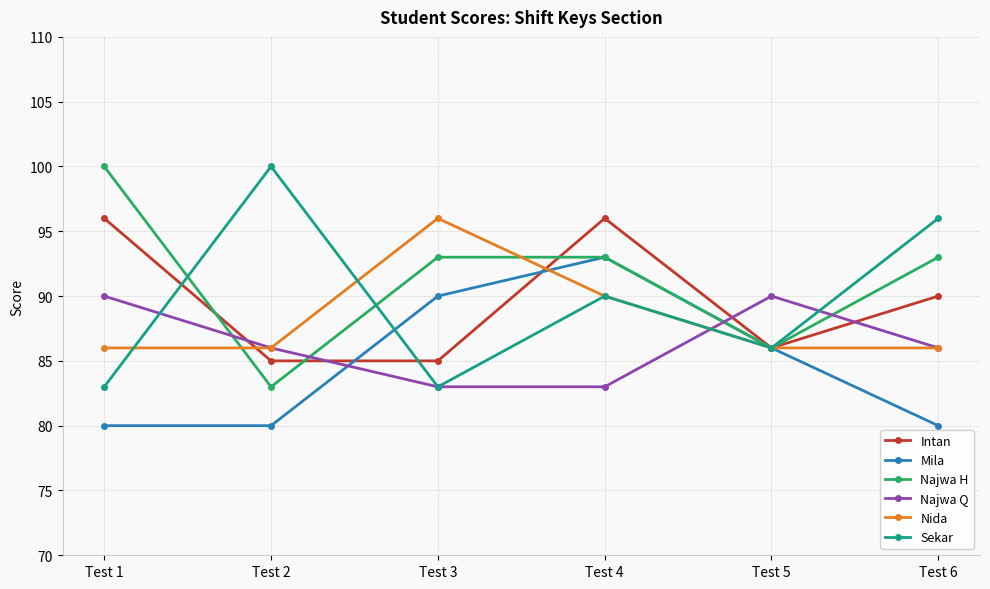

The Mila series shows 116 at Test 6. True or false?

False